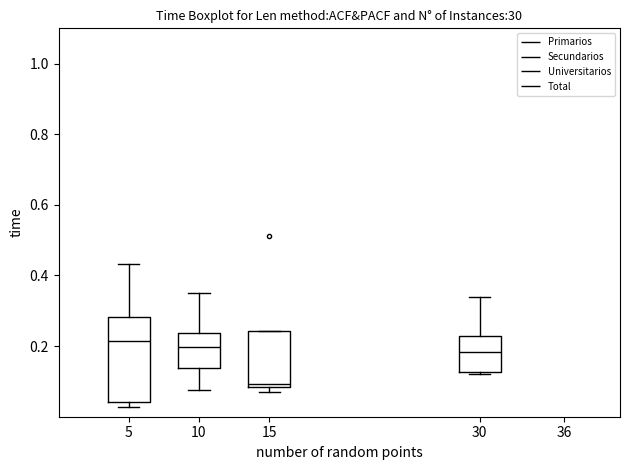

Comparing the boxes themselves (not the whiskers), which one is the tallest?

5